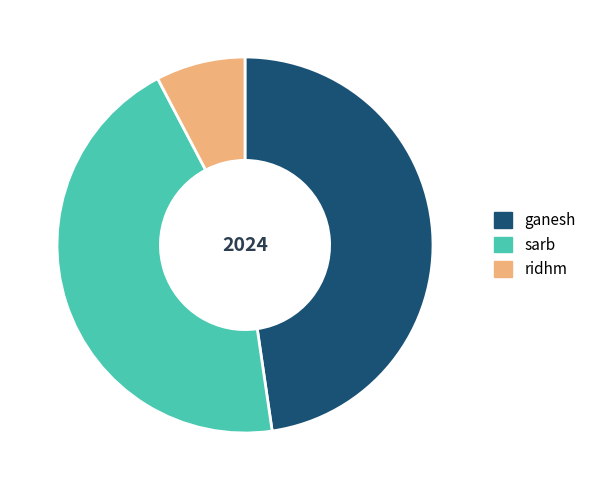

How many segments does this pie chart have?

3